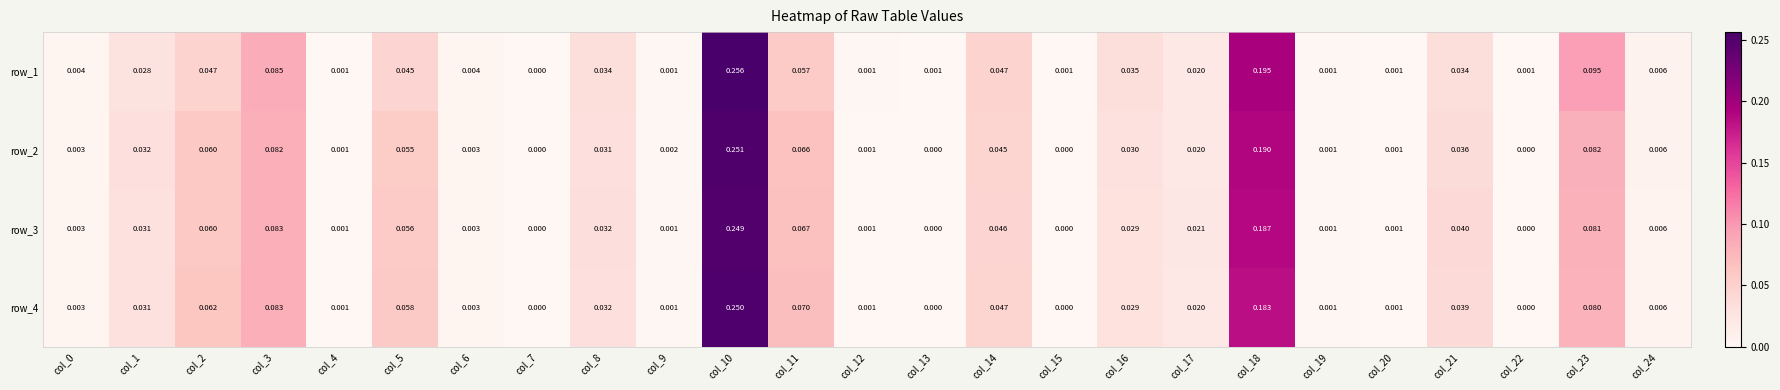

Is the value of row_2 at col_23 greater than the value of row_3 at col_2?

Yes